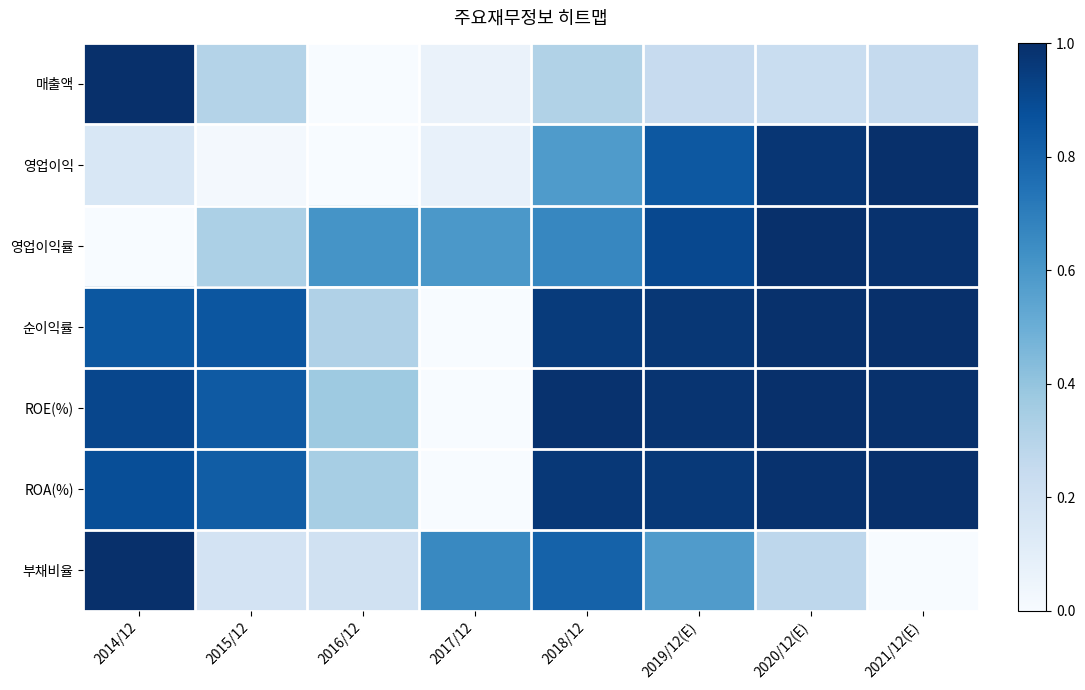

Reading left to right, transcribe all the data shown in this chart.

매출액: 2014/12=1.0	2015/12=0.3	2016/12=0.0	2017/12=0.1	2018/12=0.3	2019/12(E)=0.2	2020/12(E)=0.2	2021/12(E)=0.3
영업이익: 2014/12=0.2	2015/12=0.0	2016/12=0.0	2017/12=0.1	2018/12=0.6	2019/12(E)=0.8	2020/12(E)=1.0	2021/12(E)=1.0
영업이익률: 2014/12=0.0	2015/12=0.3	2016/12=0.6	2017/12=0.6	2018/12=0.7	2019/12(E)=0.9	2020/12(E)=1.0	2021/12(E)=1.0
순이익률: 2014/12=0.8	2015/12=0.9	2016/12=0.3	2017/12=0.0	2018/12=1.0	2019/12(E)=1.0	2020/12(E)=1.0	2021/12(E)=1.0
ROE(%): 2014/12=0.9	2015/12=0.8	2016/12=0.4	2017/12=0.0	2018/12=1.0	2019/12(E)=1.0	2020/12(E)=1.0	2021/12(E)=1.0
ROA(%): 2014/12=0.9	2015/12=0.8	2016/12=0.3	2017/12=0.0	2018/12=1.0	2019/12(E)=1.0	2020/12(E)=1.0	2021/12(E)=1.0
부채비율: 2014/12=1.0	2015/12=0.2	2016/12=0.2	2017/12=0.7	2018/12=0.8	2019/12(E)=0.6	2020/12(E)=0.3	2021/12(E)=0.0